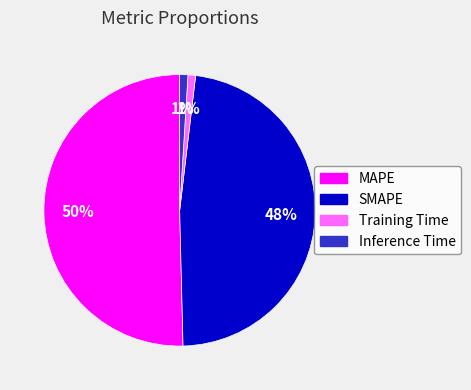

Combined, do Inference Time and SMAPE account for over 50%?

No